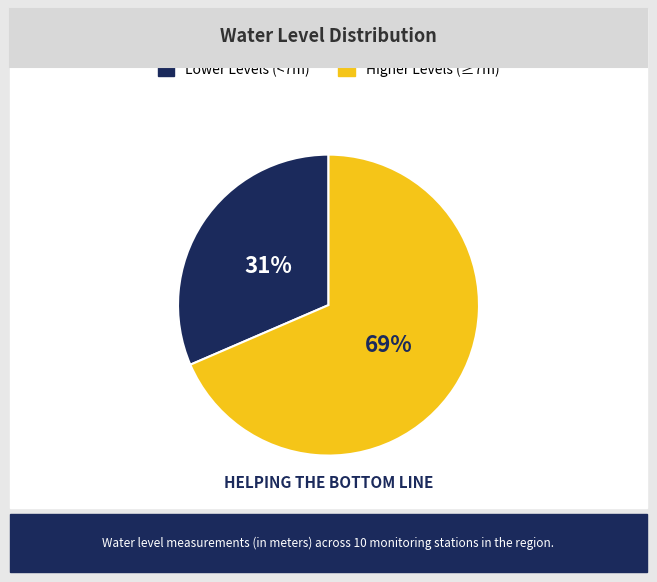

Is there any slice that represents more than half of the pie?

Yes